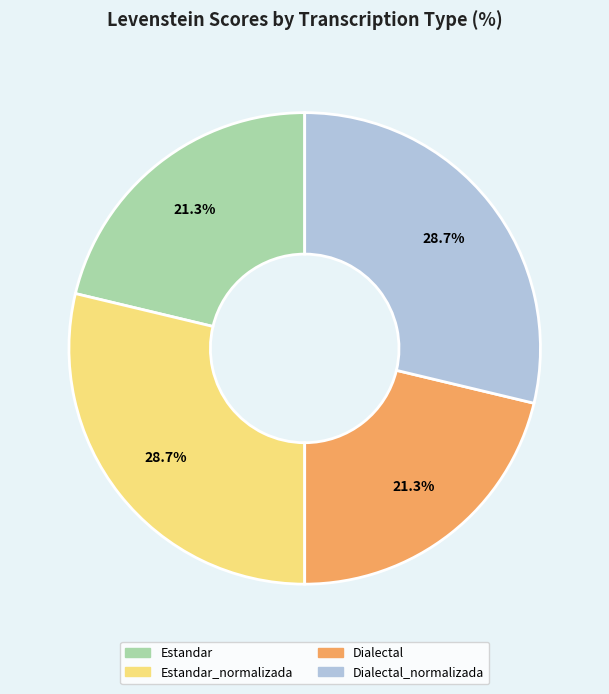

Is Dialectal_normalizada the majority of the pie?

No